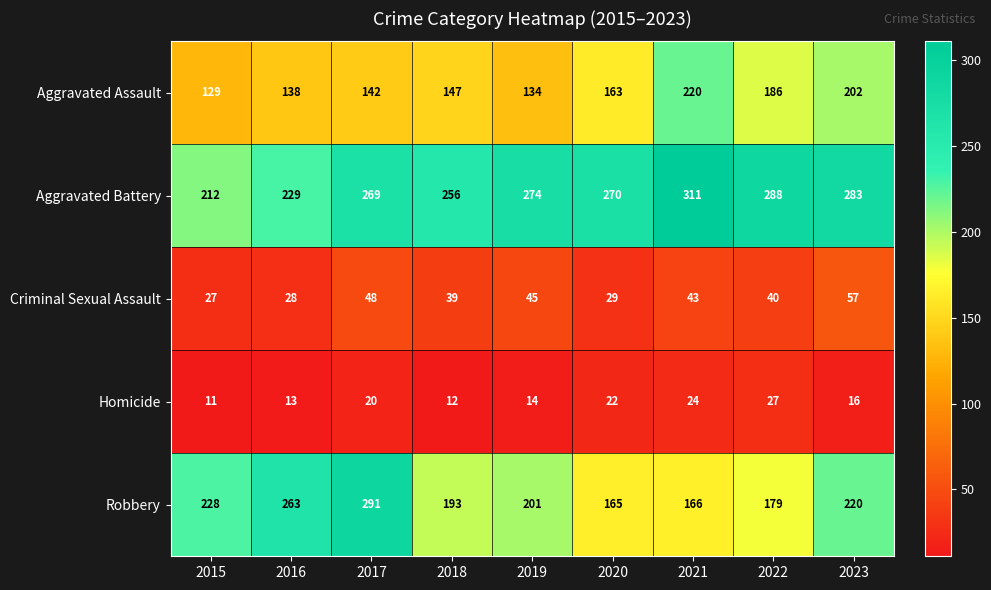

The value of Aggravated Assault at 2018 is 47. True or false?

False